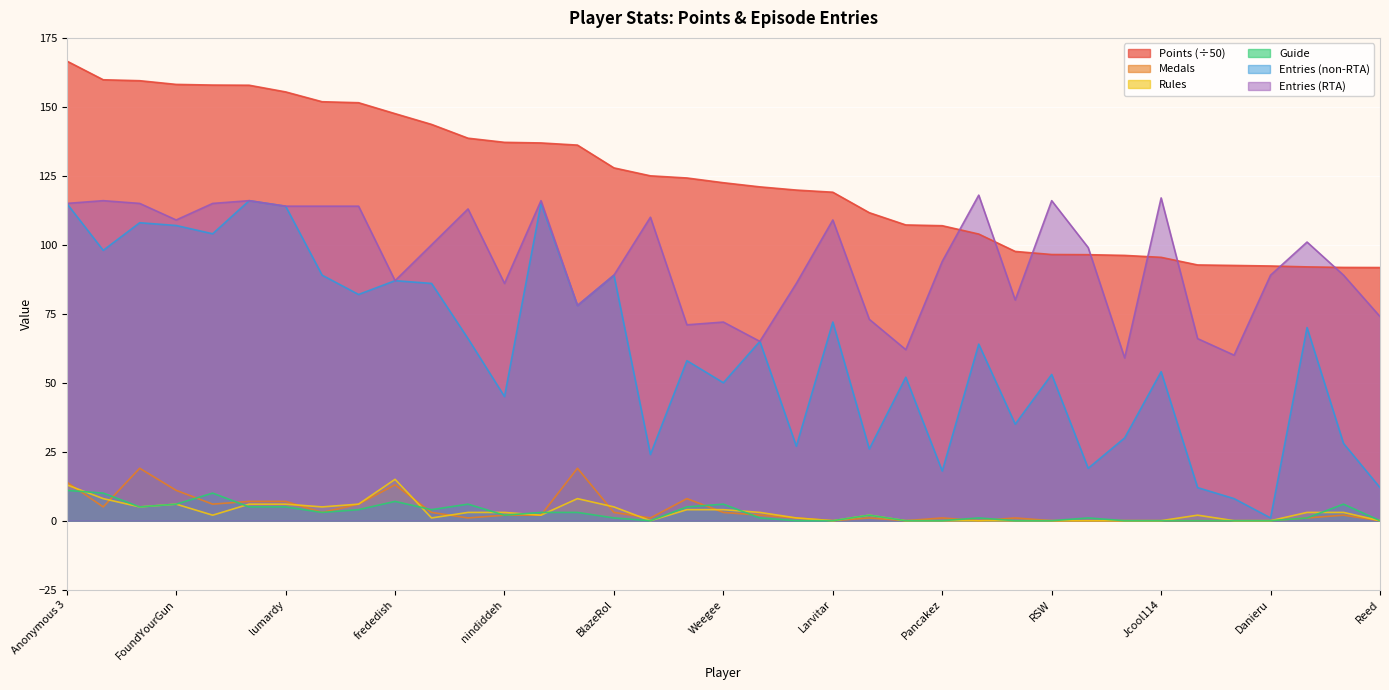

Count the number of categories in the chart.

37